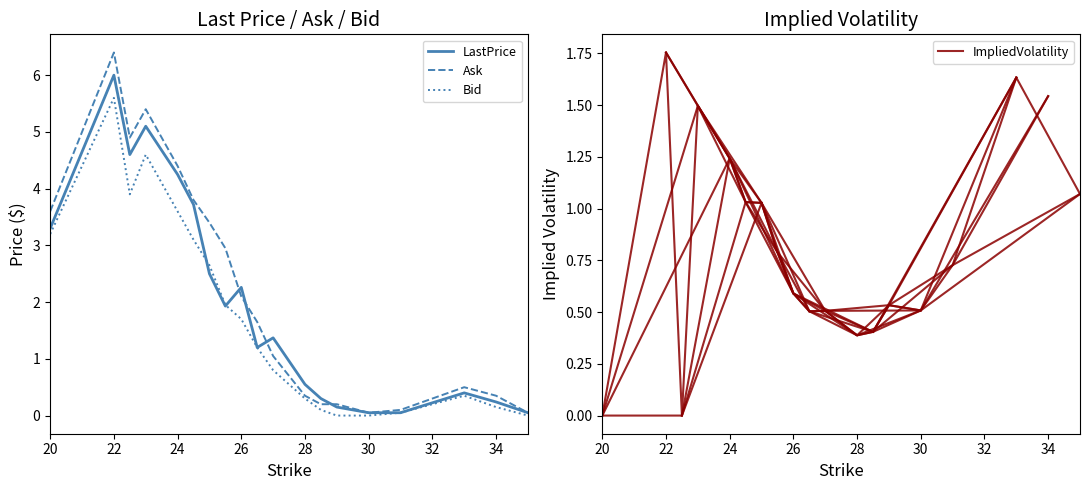

What is the maximum value for LastPrice?

6.0